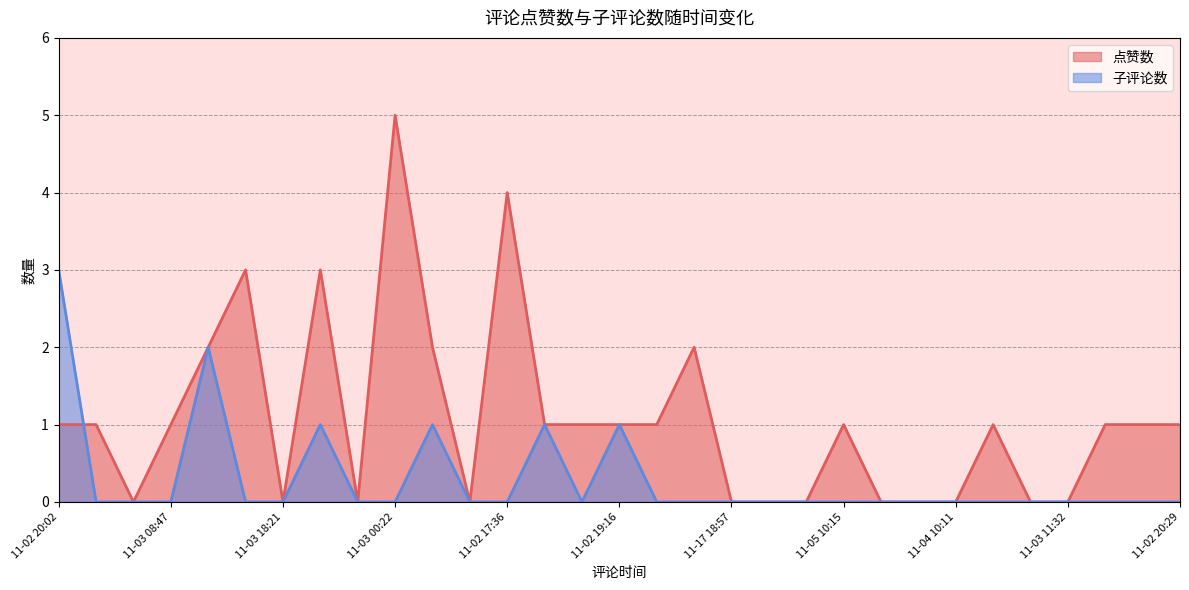

Which series ends up on top after the final intersection of 子评论数 and 点赞数?

点赞数